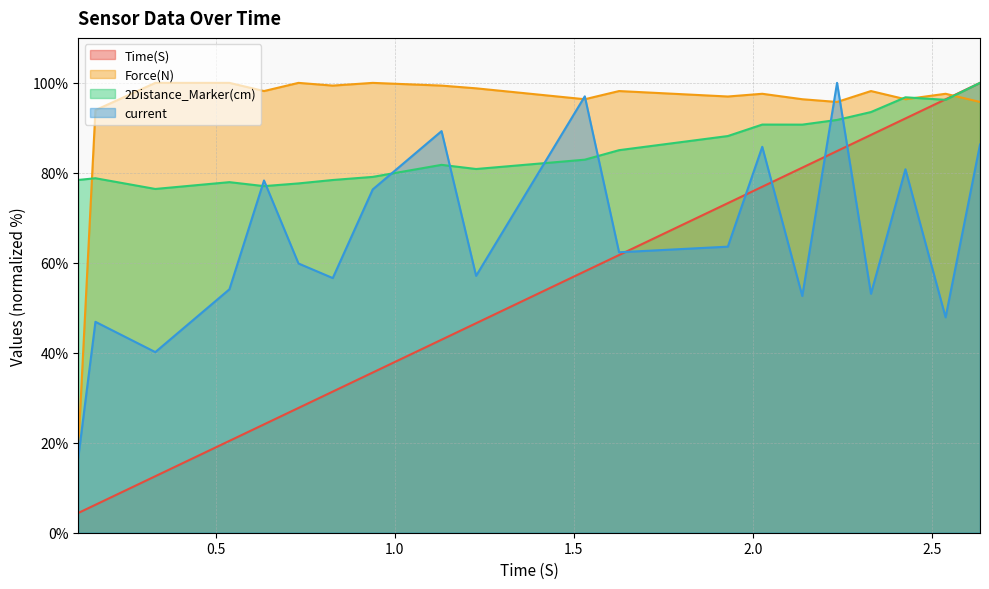

Does the chart have visible grid lines?

Yes